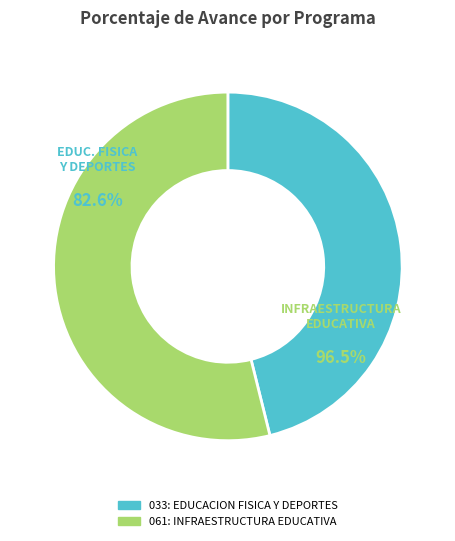

To the nearest percent, what is the average slice percentage?

50%